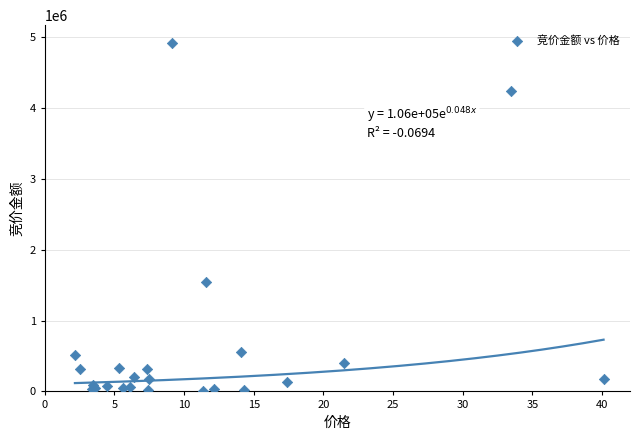

What Y value in the scatter plot is closest to 2462518?

1549744